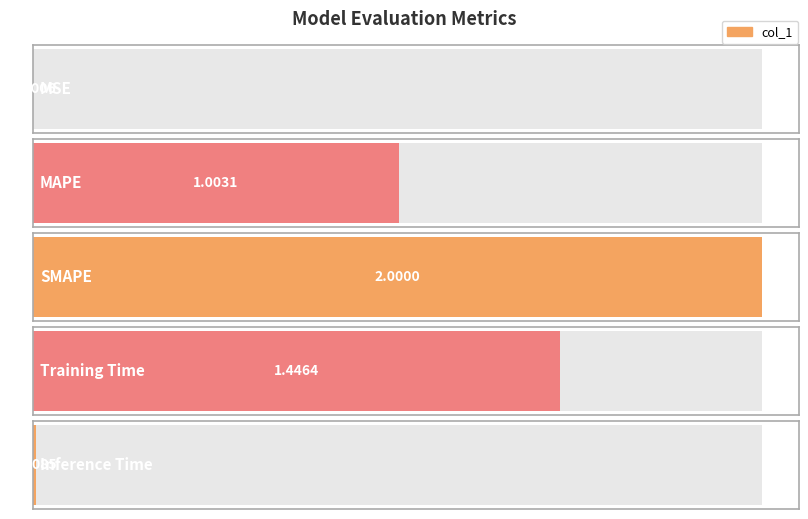

What is the label of the 1st bar from the left?

MSE